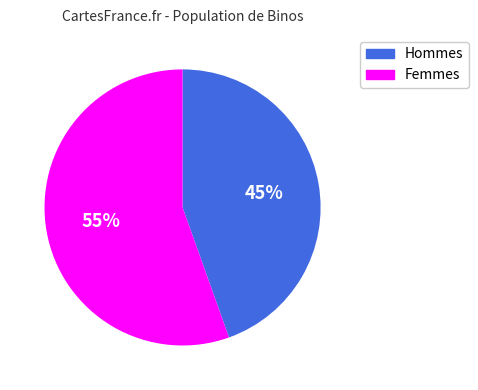

To the nearest percent, what is the average slice percentage?

50%